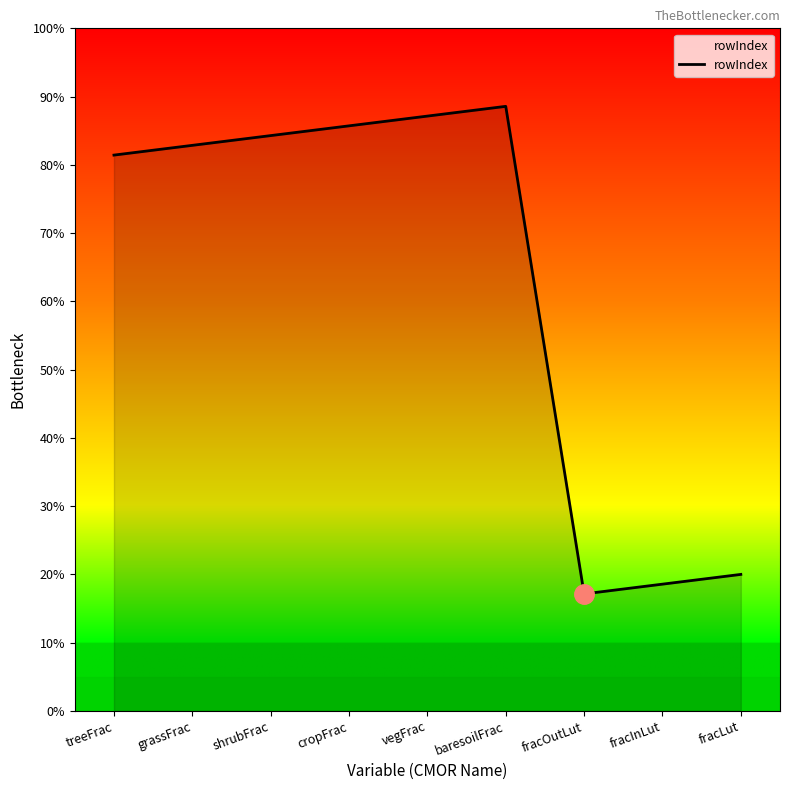

Does the chart display data point markers on the line(s)?

No